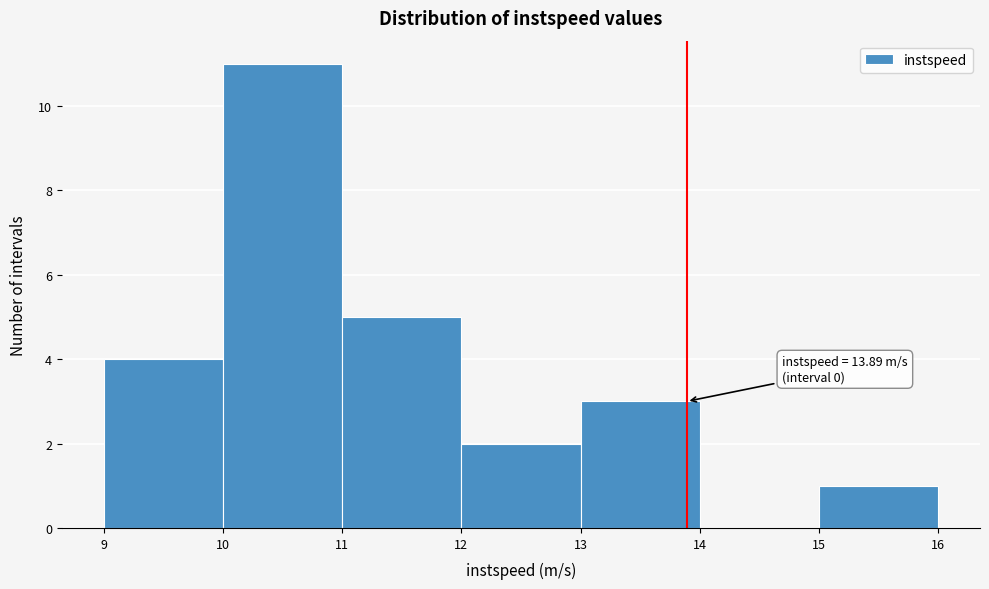

Over which range of the x-axis is the bar tallest?

10 to 11